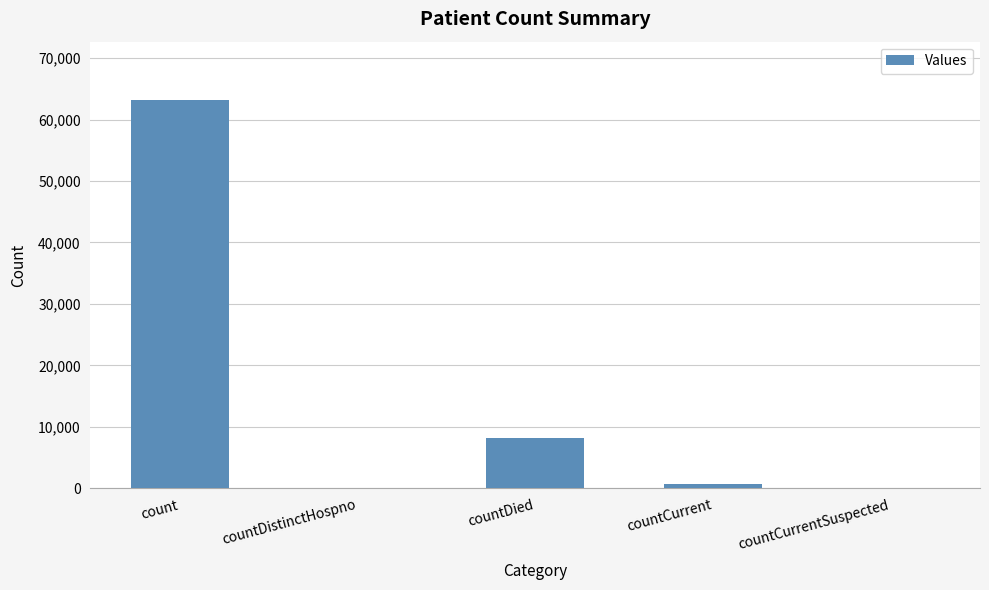

What is the sum of the values at count and countCurrentSuspected?

63182